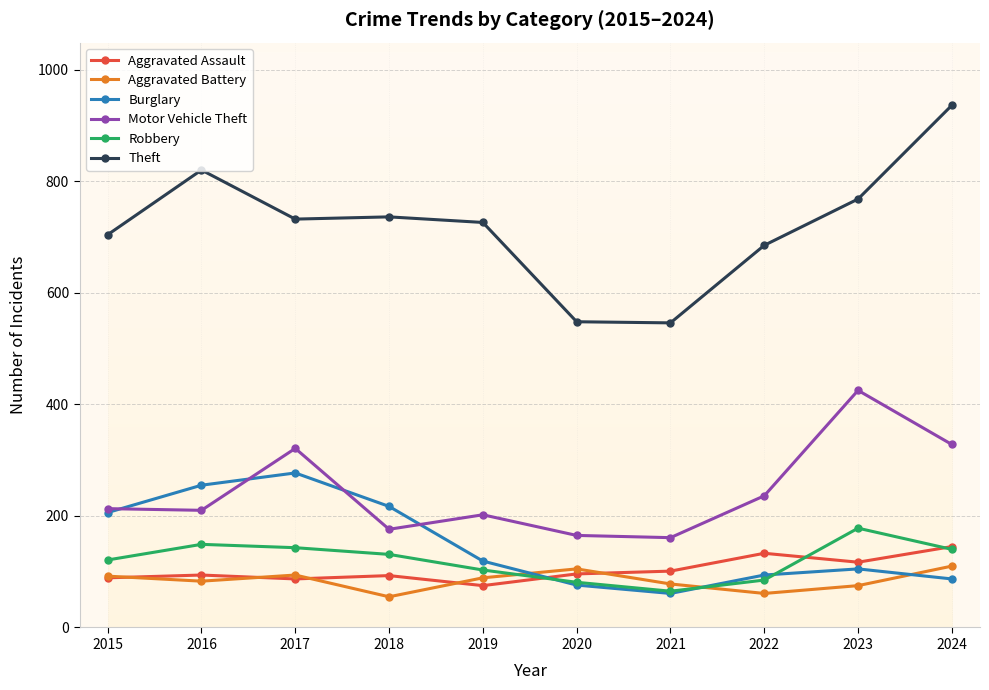

What is the minimum value for Motor Vehicle Theft?

161